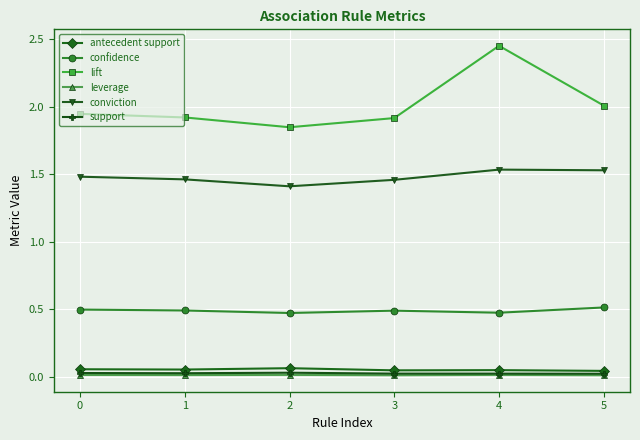

Which series changed the most between 1 and 4?

lift